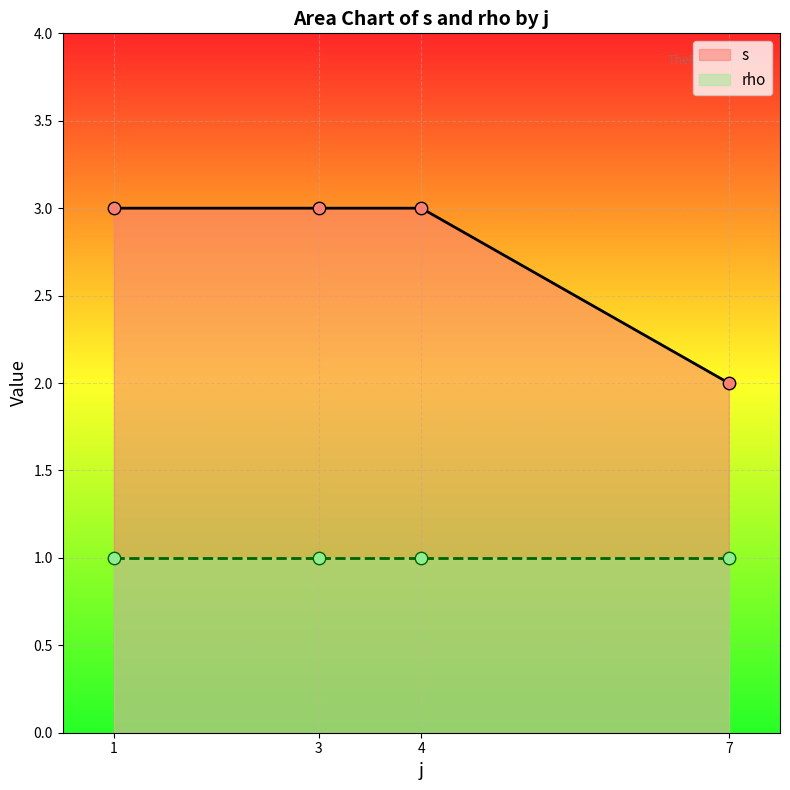

Which series has the widest spread of Y values?

s